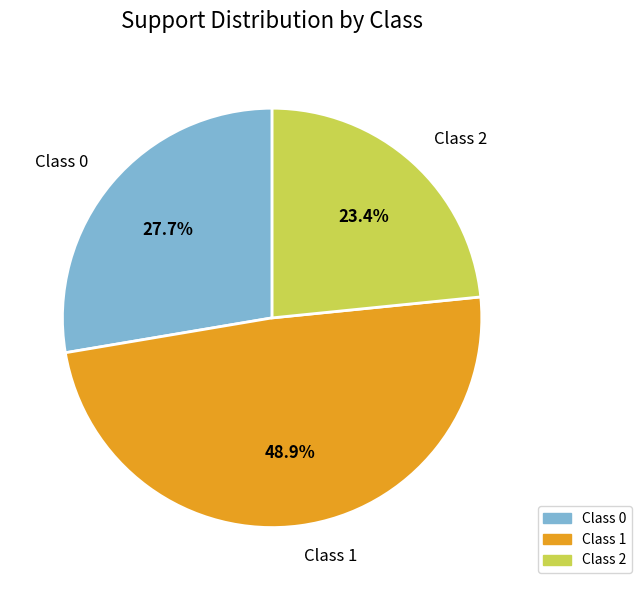

Rank the categories by value from lowest to highest.

Class 2, Class 0, Class 1